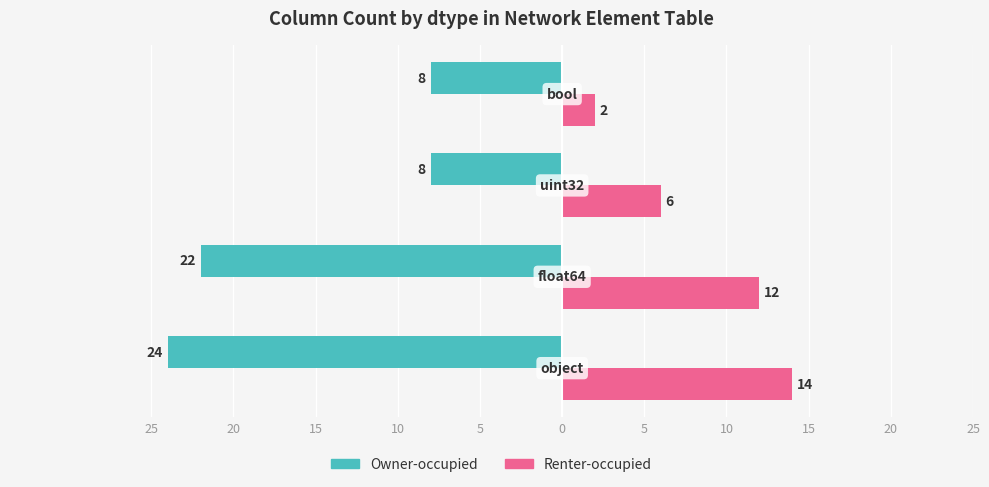

What are all the series names shown in the legend?

Owner-occupied, Renter-occupied